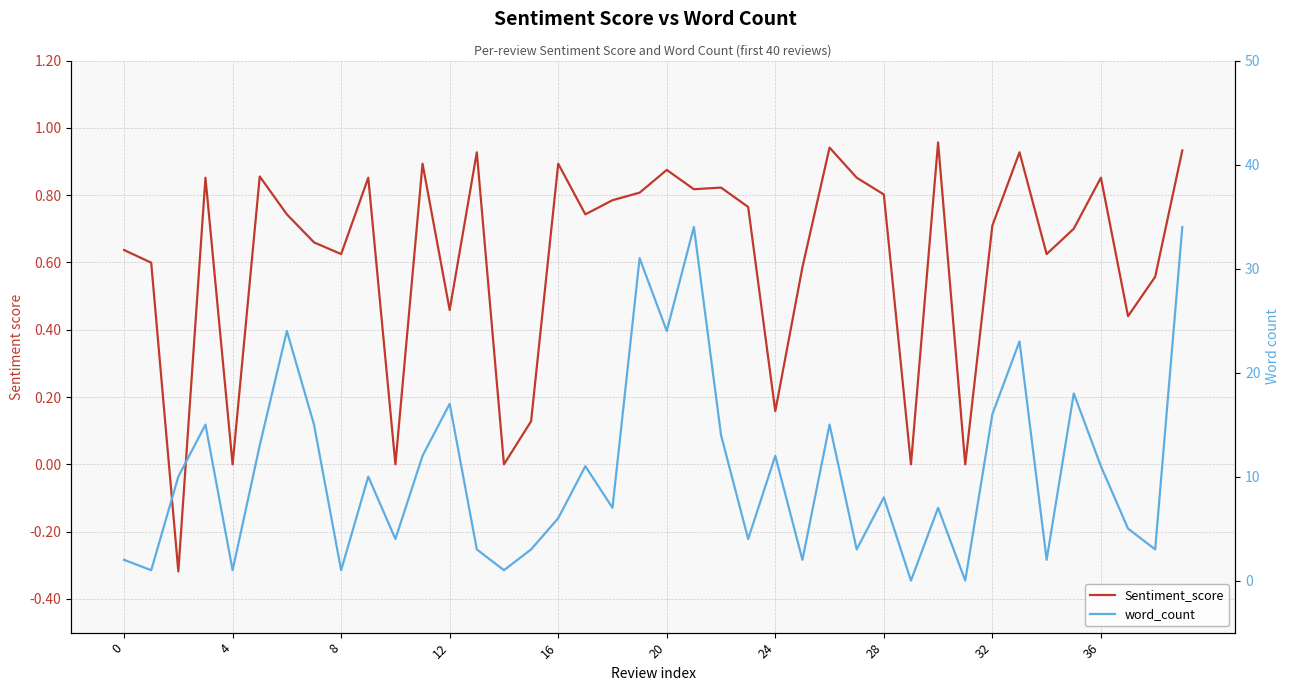

What is the sum of the word_count values at 32 and 37?

21.0